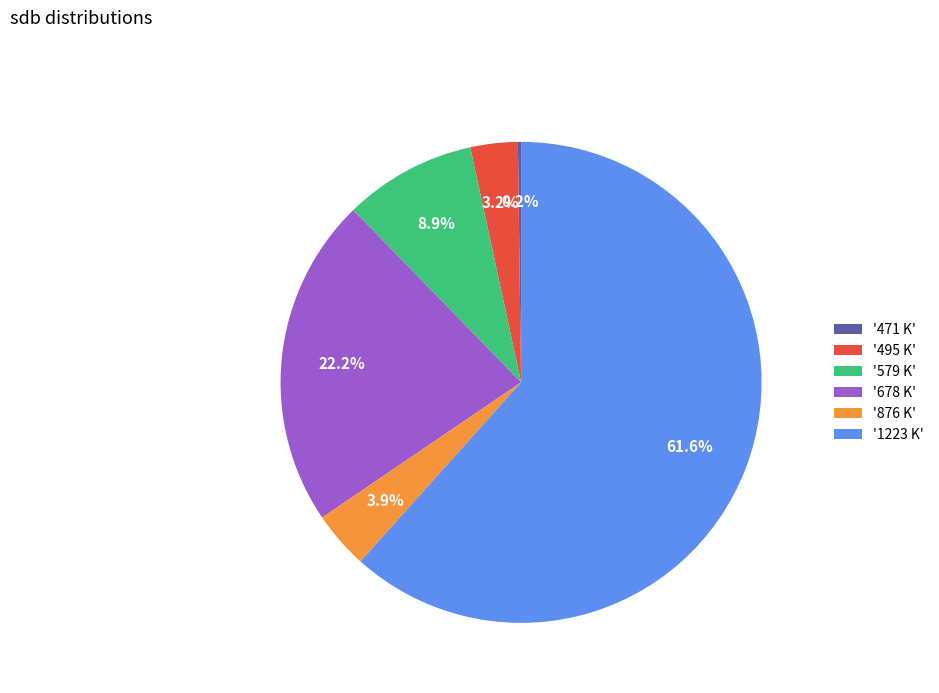

Between '678 K' and '876 K', which is larger?

'678 K'